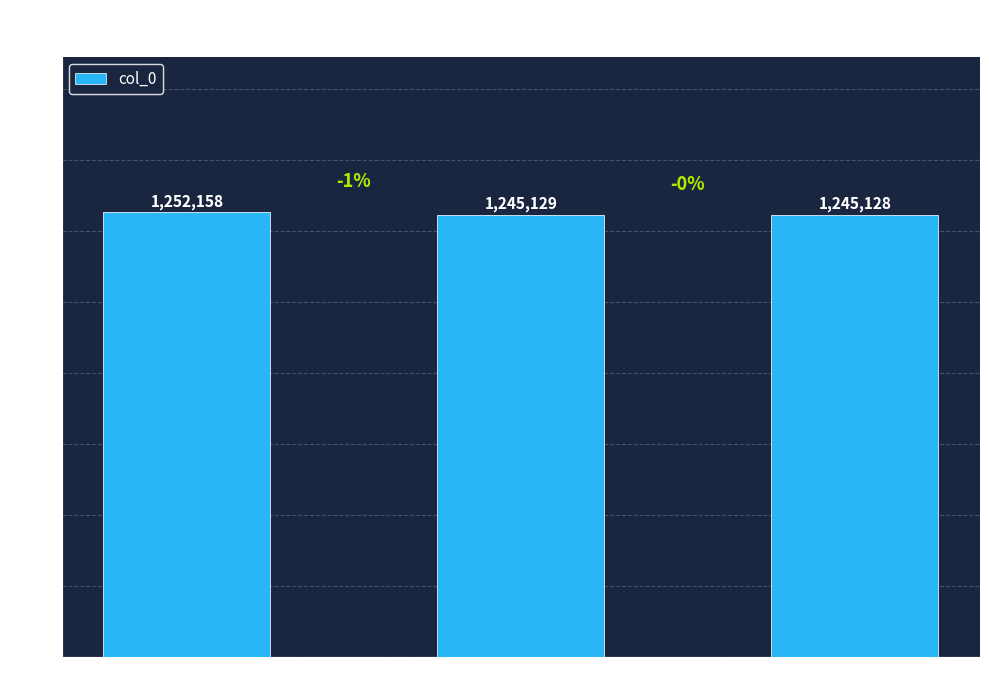

What is the approximate value at 其二, to the nearest 50?

1245150